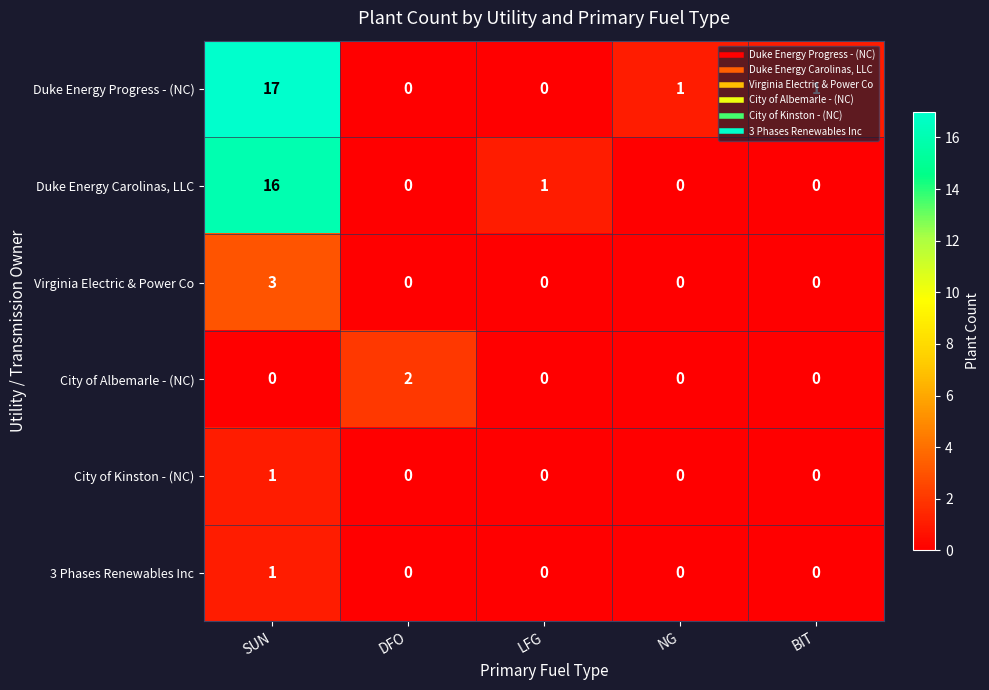

Where does the Duke Energy Progress - (NC) series first go above 1?

SUN